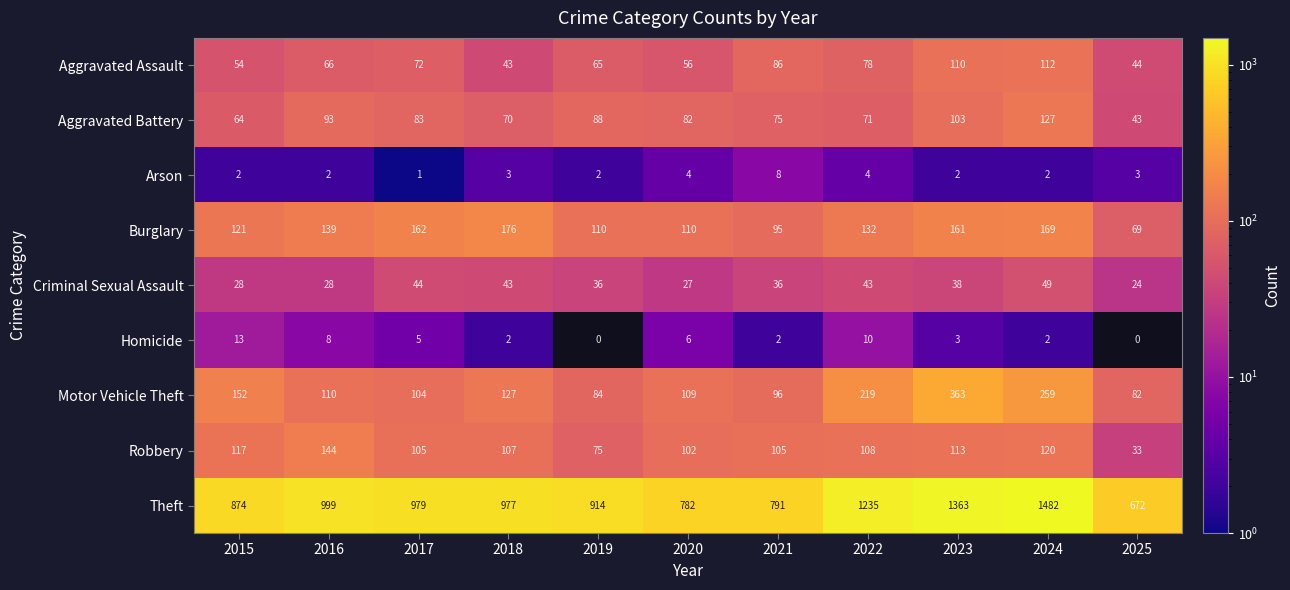

Which series changed the most between 2018 and 2021?

Theft